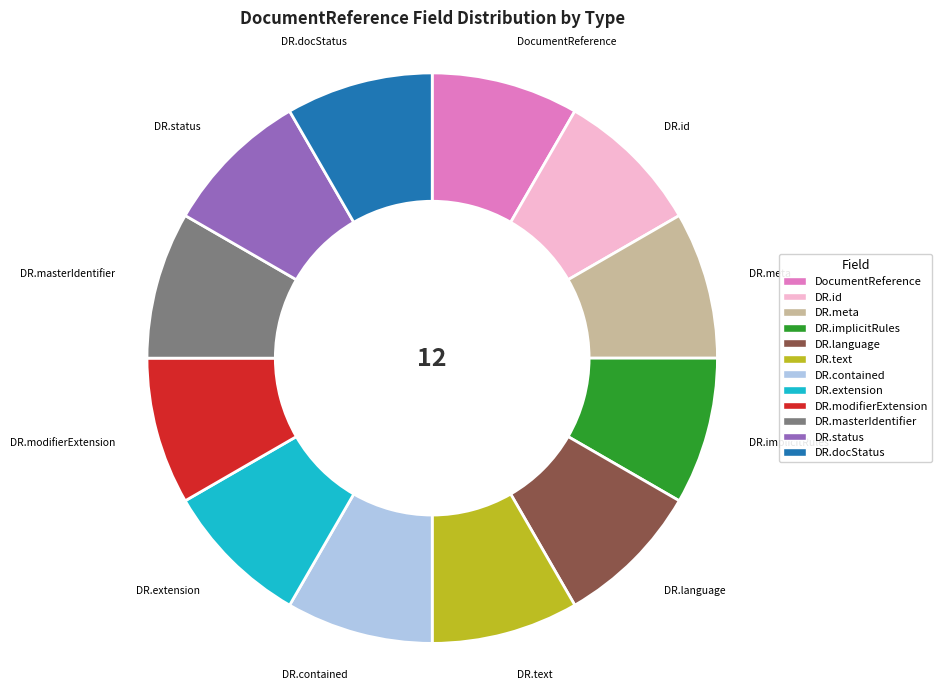

Count the number of slices in the pie.

12